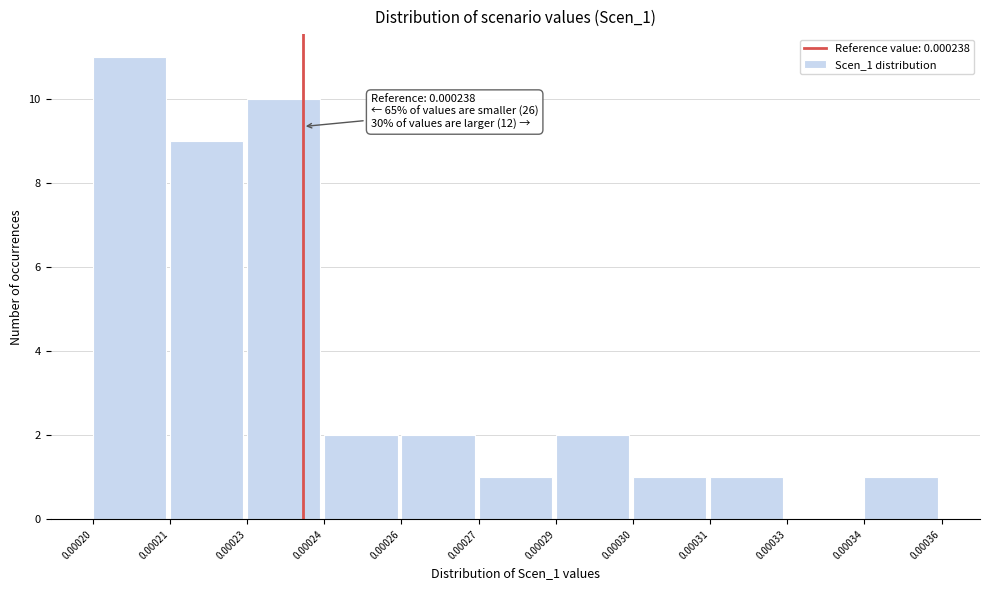

Reading left to right, extract all data points from this chart.

0.00020=11	0.00021=9	0.00023=10	0.00024=2	0.00026=2	0.00027=1	0.00029=2	0.00030=1	0.00031=1	0.00033=0	0.00034=1